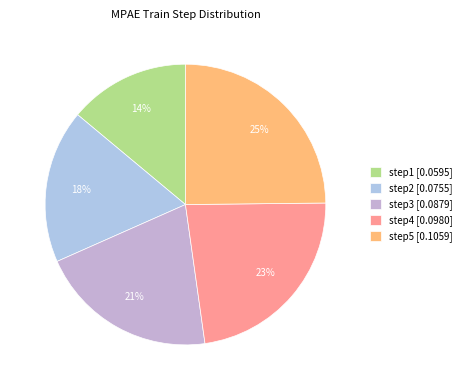

Which slice is the smallest?

step1